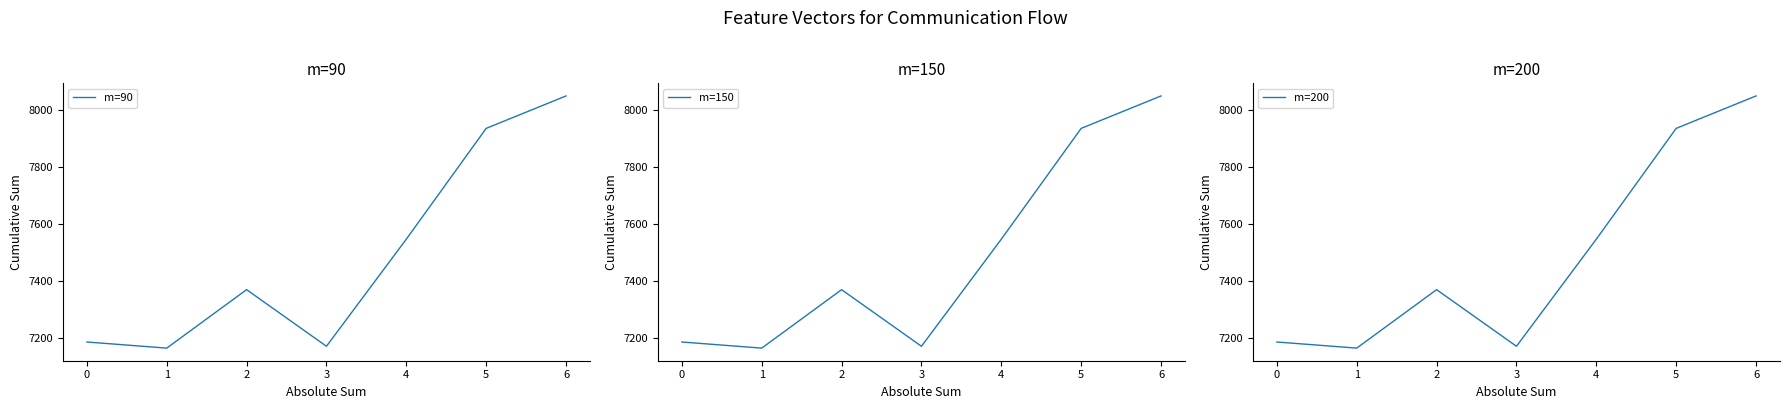

Does the chart have visible grid lines?

No